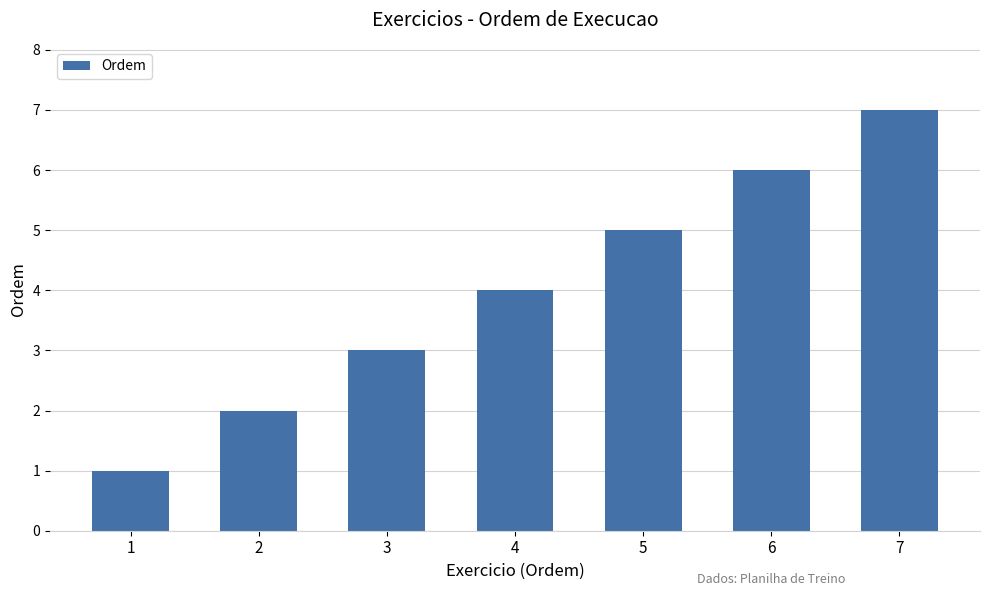

List the labels in order of value, largest first.

7, 6, 5, 4, 3, 2, 1